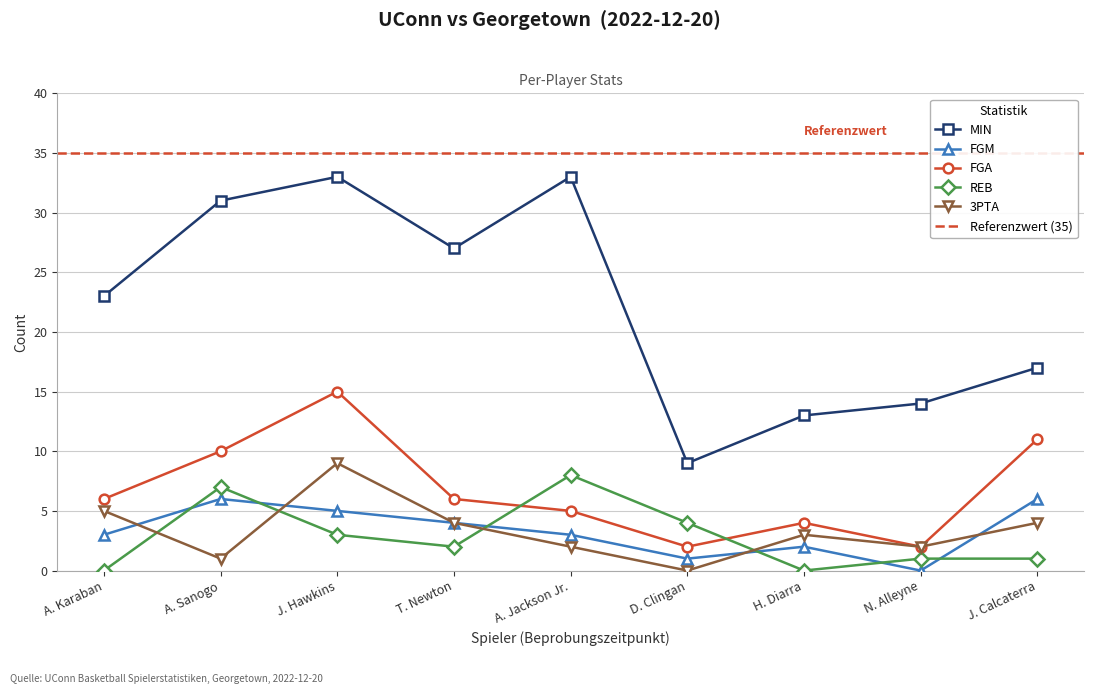

True or false: FGM has a value of 6 at A. Sanogo.

True